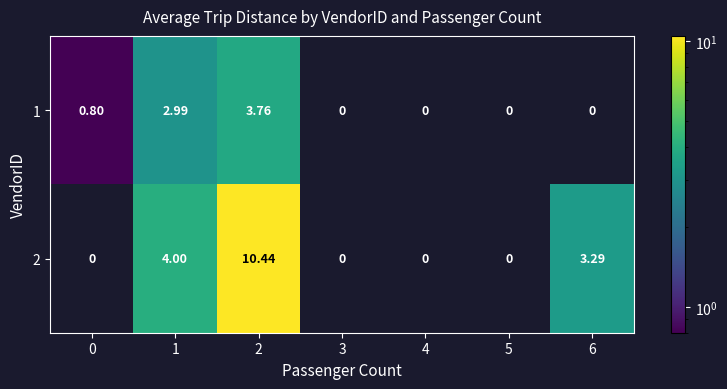

Count the number of data series in this chart.

2